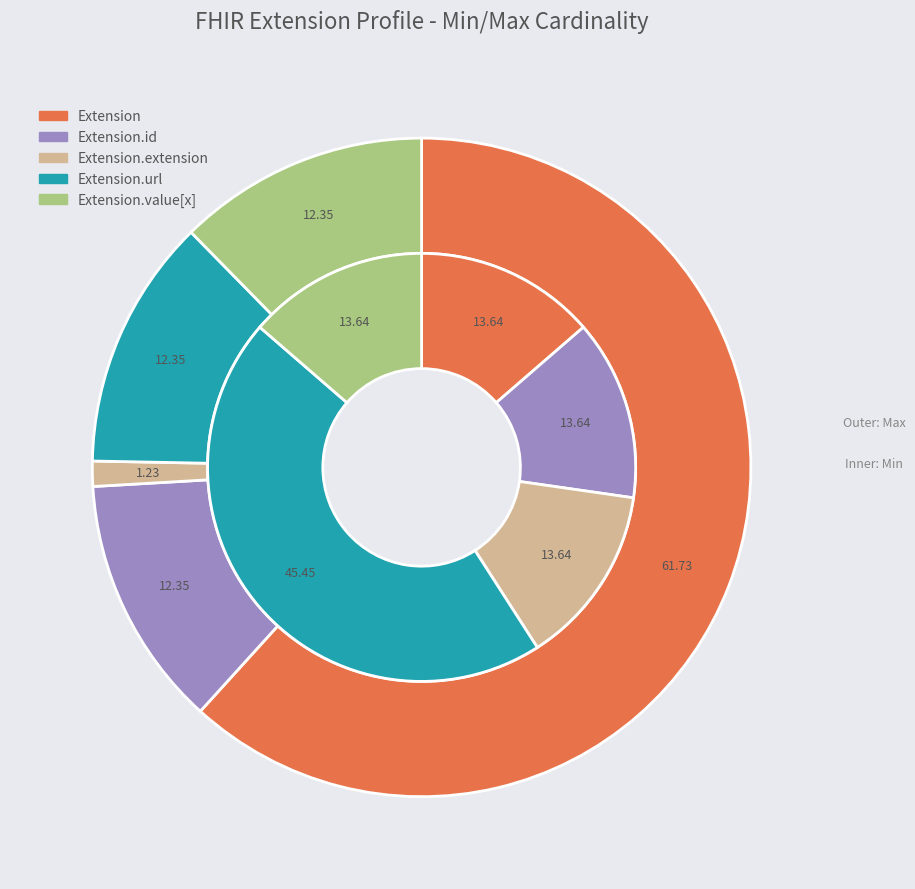

Does Extension.url represent more than half of the total?

Yes